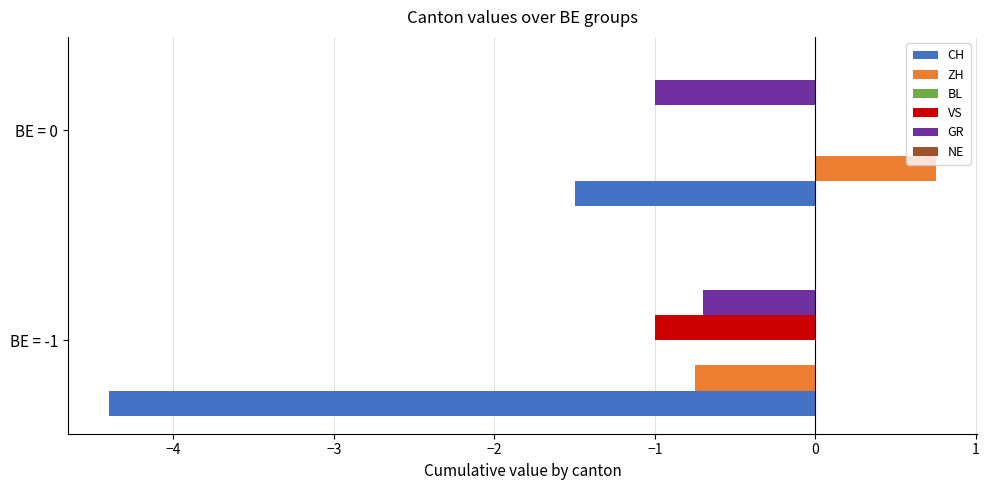

What is the sum of the VS values at BE = -1 and BE = 0?

-1.0